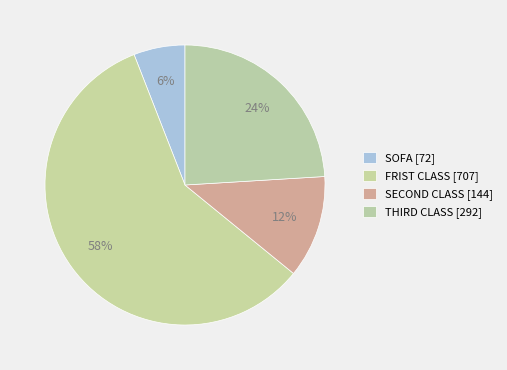

Rank the categories by value from highest to lowest.

FRIST CLASS, THIRD CLASS, SECOND CLASS, SOFA